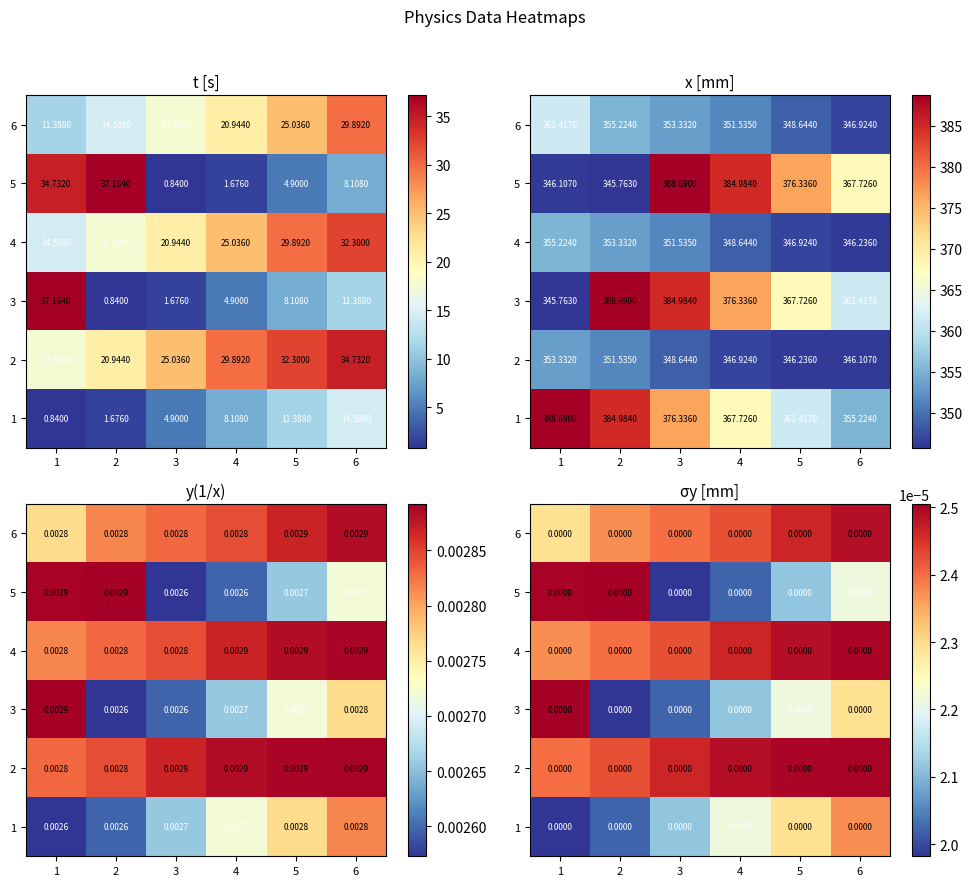

Rank the categories by 1 value from lowest to highest.

1, 2, 3, 4, 5, 6